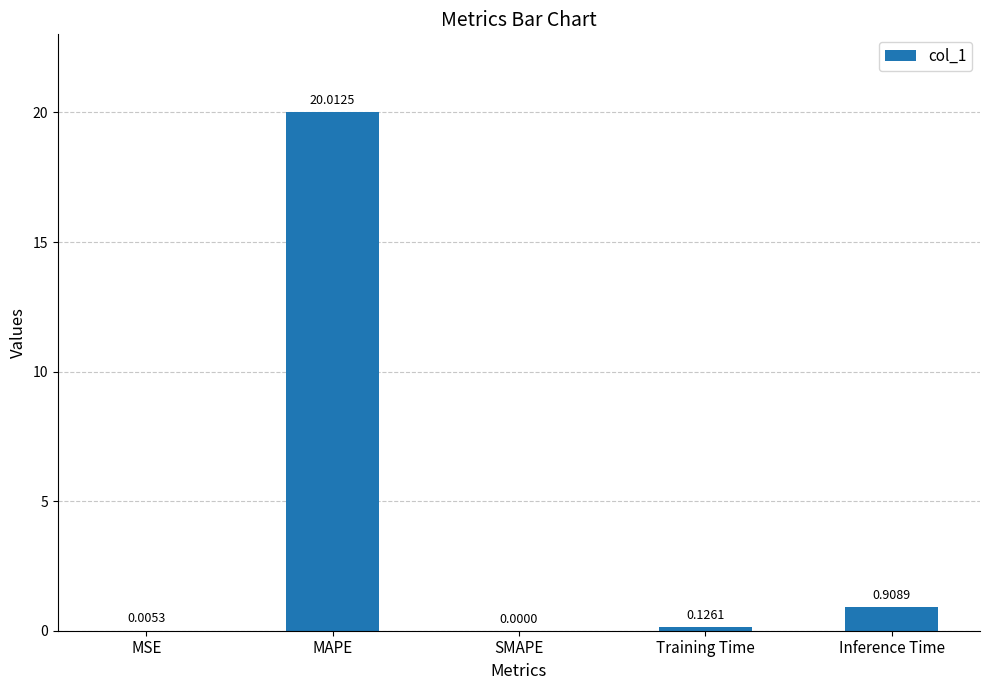

Are the bars horizontal?

No